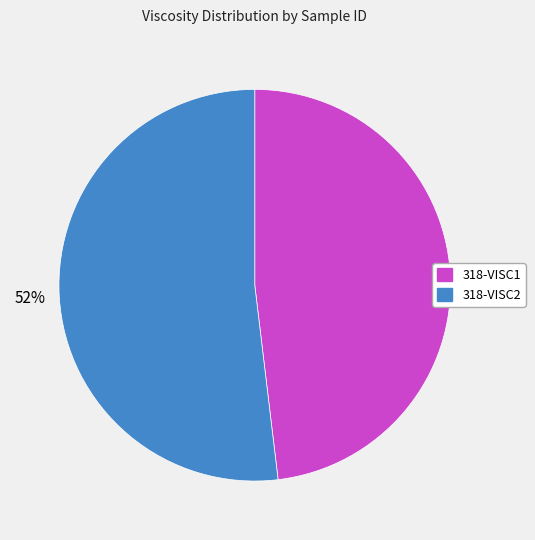

Is there any slice that represents more than half of the pie?

Yes